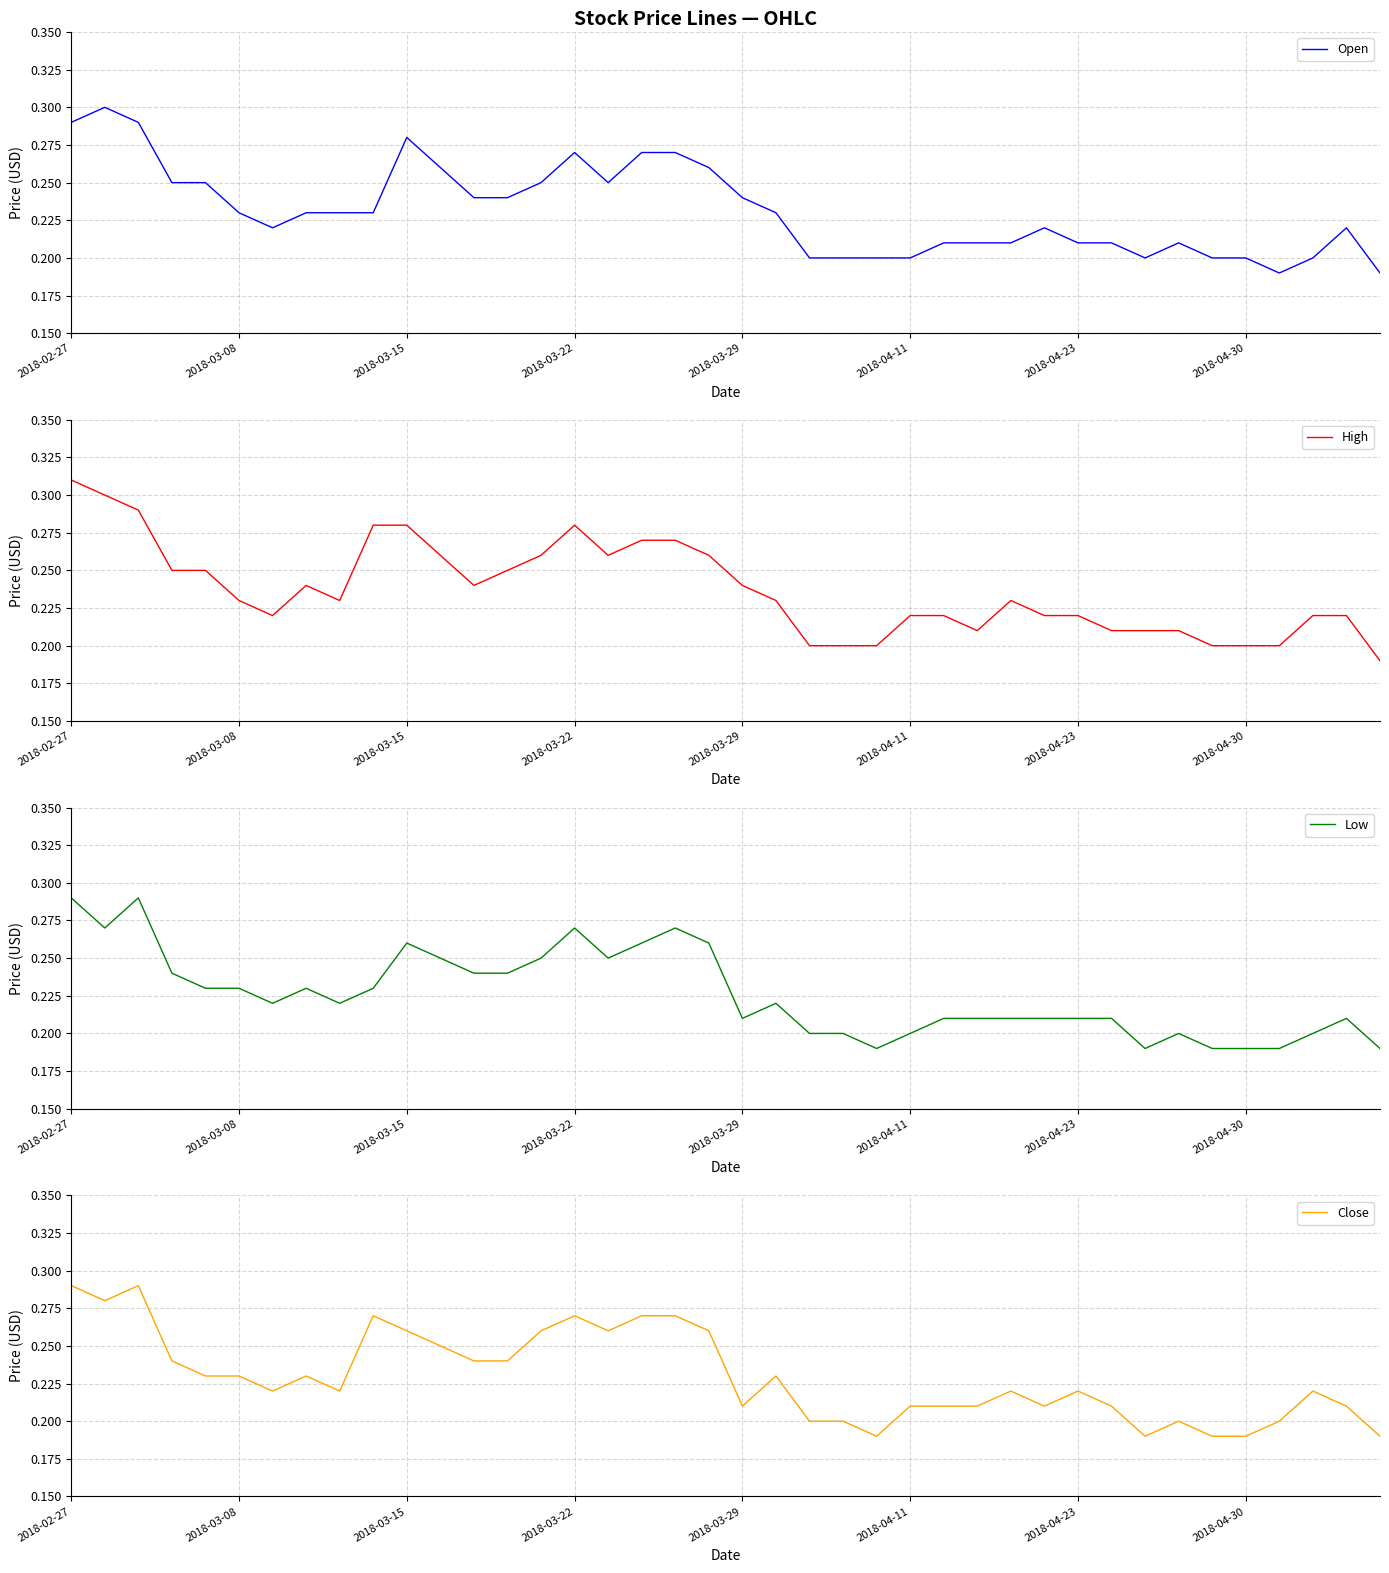

What position from the right is 22?

18